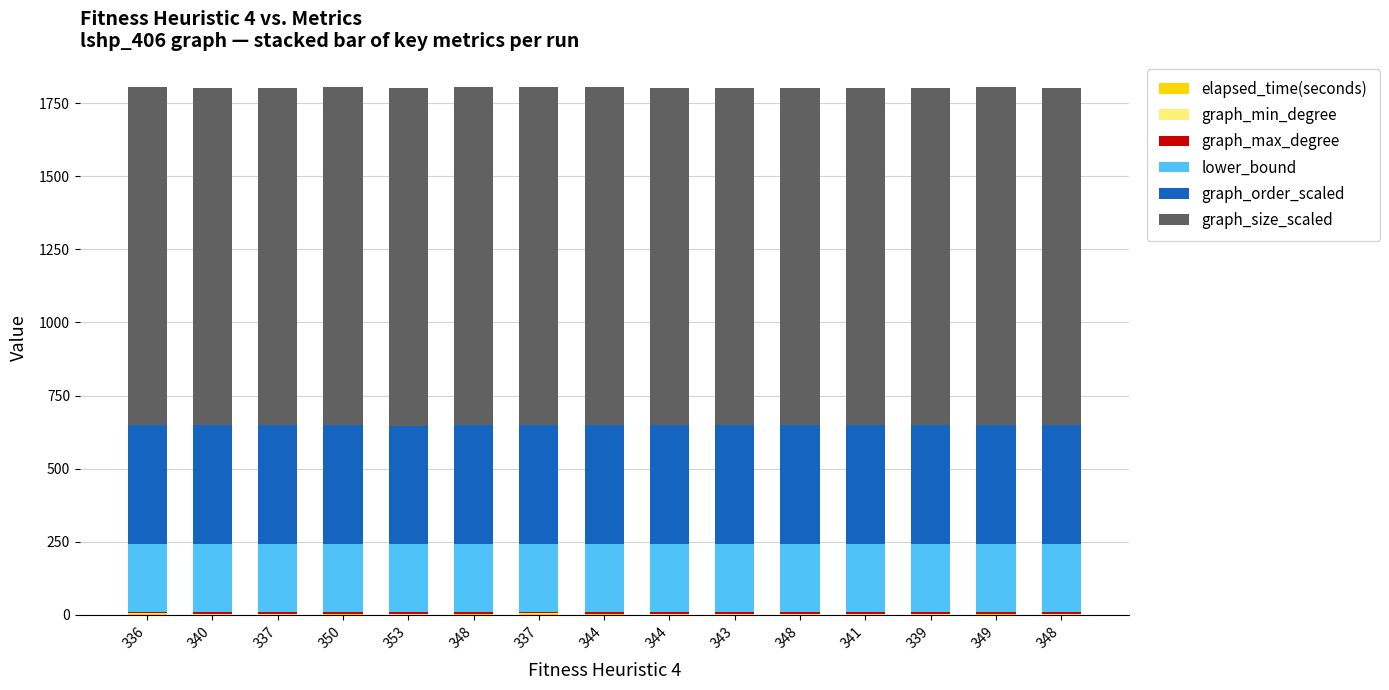

True or false: graph_order_scaled has a value of 705.7 at 350.

False